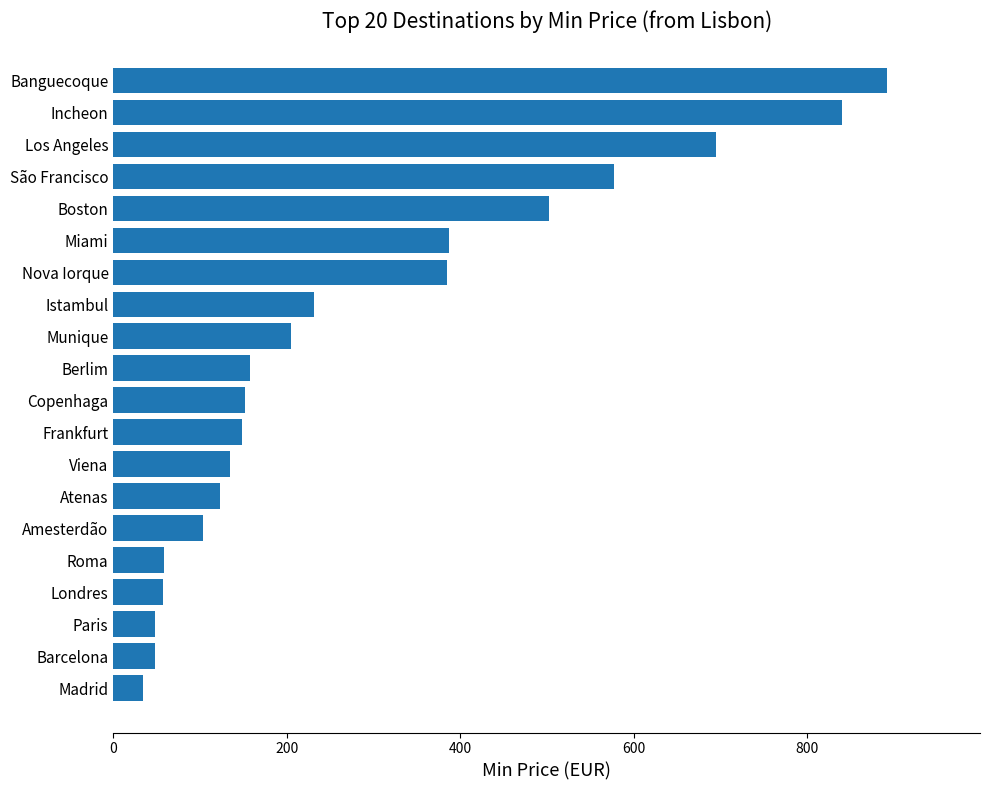

True or false: the data shows 386.9 at Miami.

True